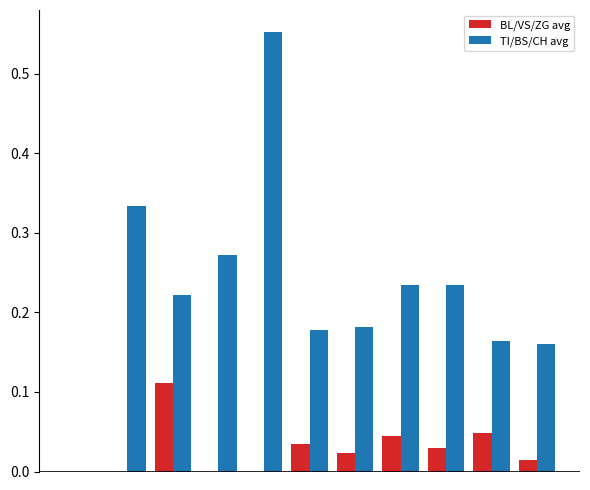

What is the sum of all TI/BS/CH avg values?

2.5